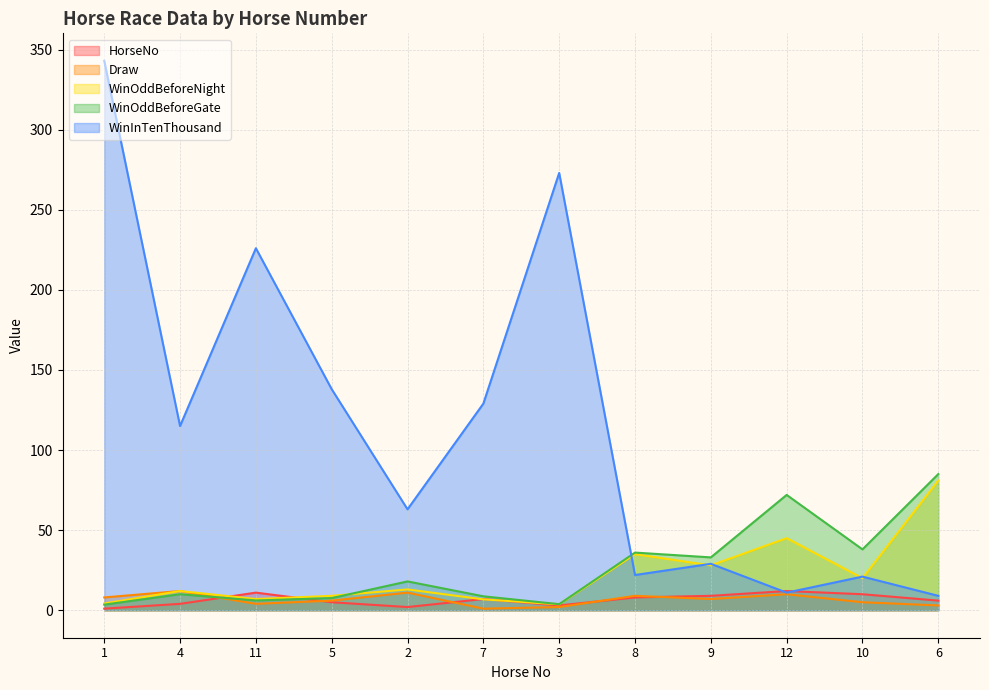

True or false: HorseNo has more than 0 interior local peaks.

True